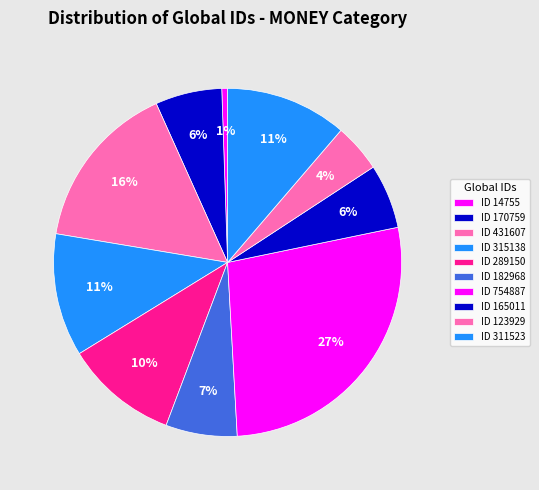

Does ID 315138 represent more than half of the total?

No